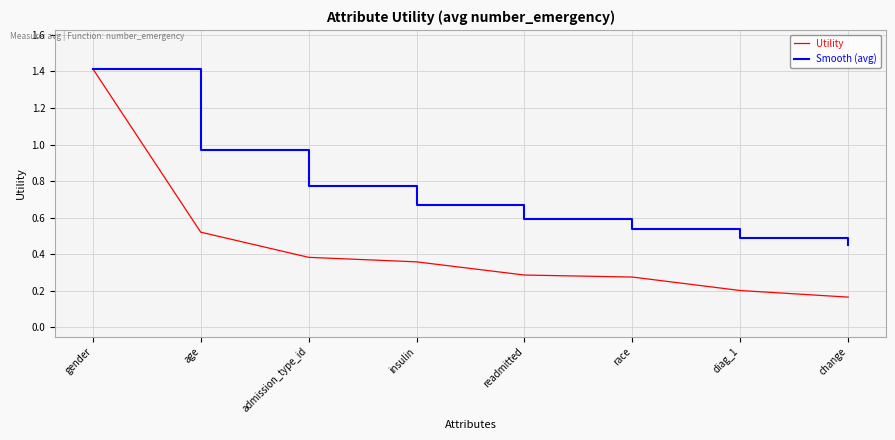

Is the value of Utility at age greater than the value of Smooth (avg) at change?

Yes